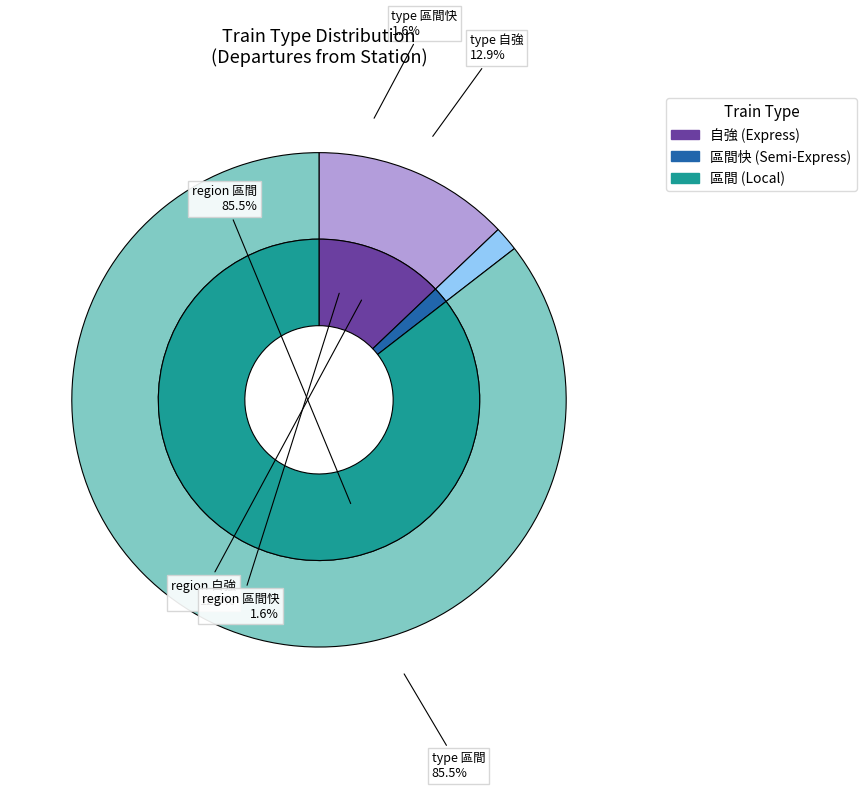

Count the number of slices in the pie.

3